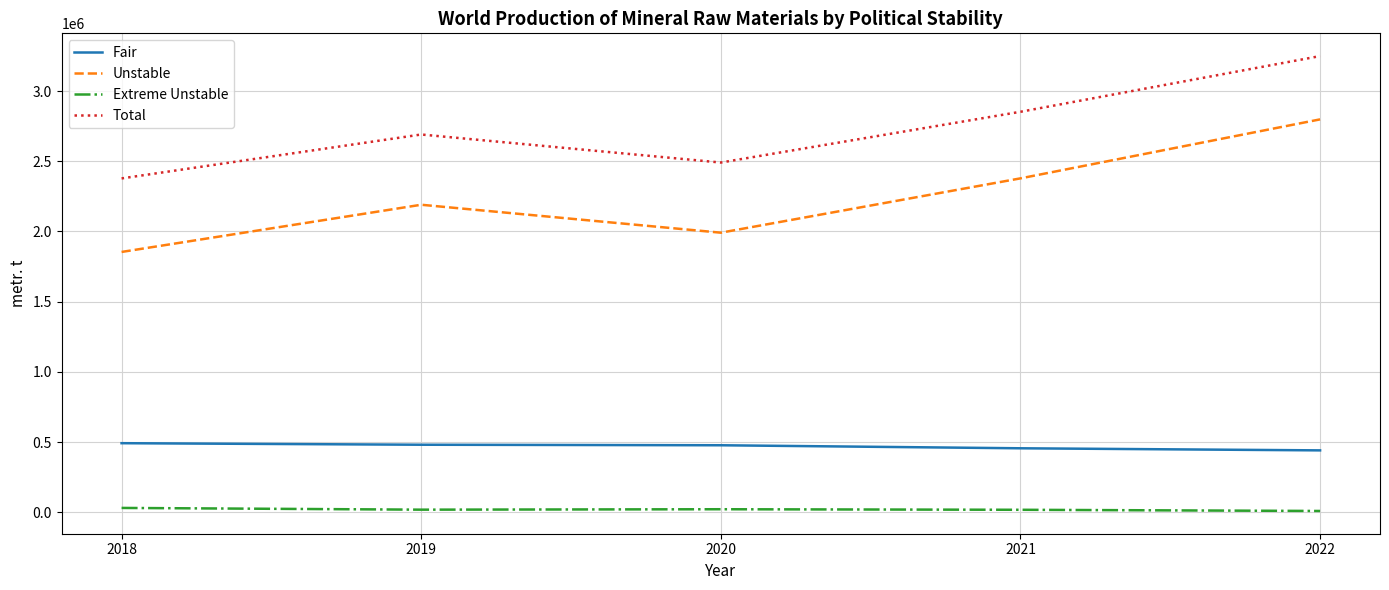

Which series has the largest total across all categories?

Total